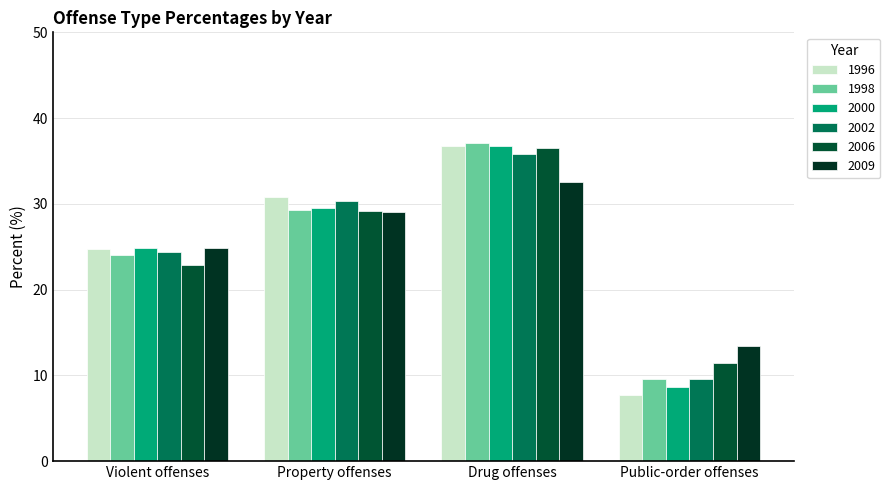

How many data points does each series have?

4